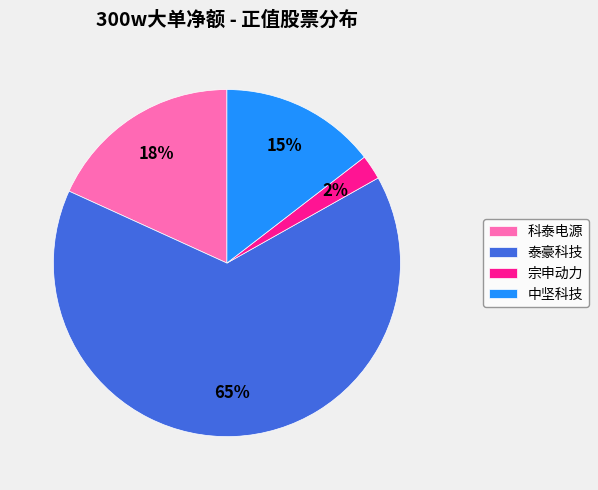

The 科泰电源 slice represents 27% of the pie. True or false?

False